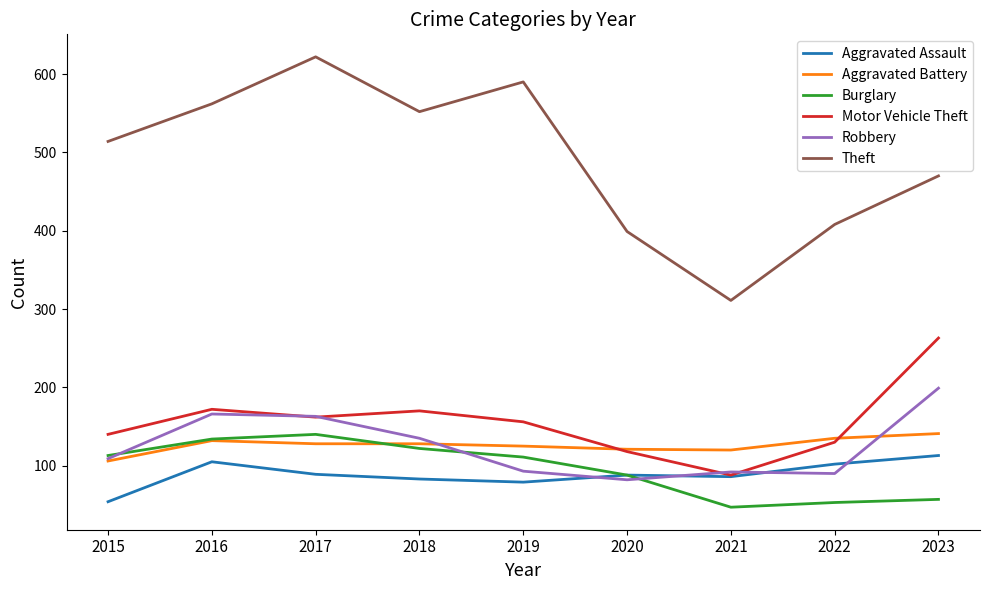

At how many categories does at least one series exceed 434?

6